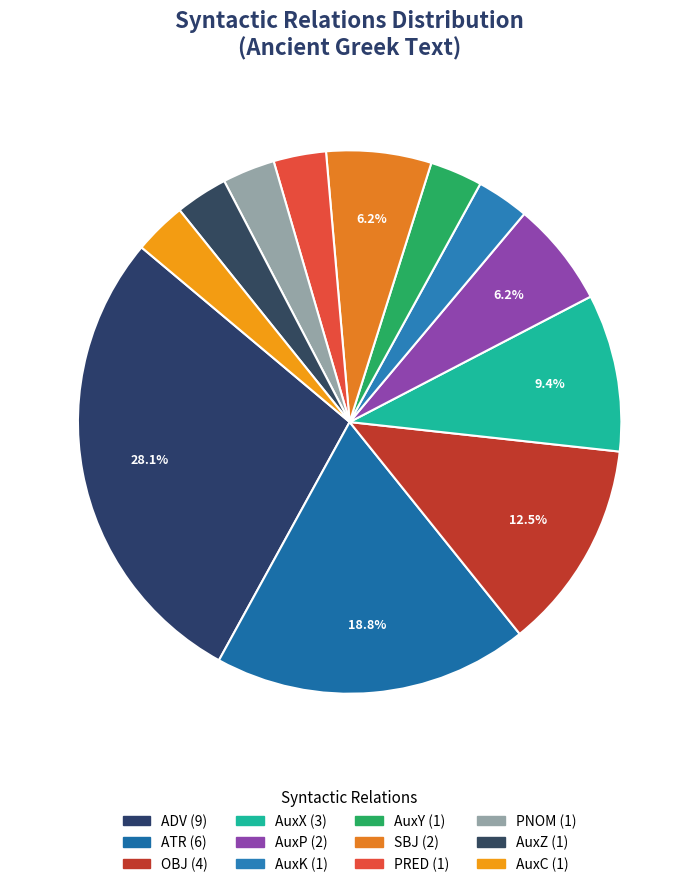

Count the number of slices in the pie.

12